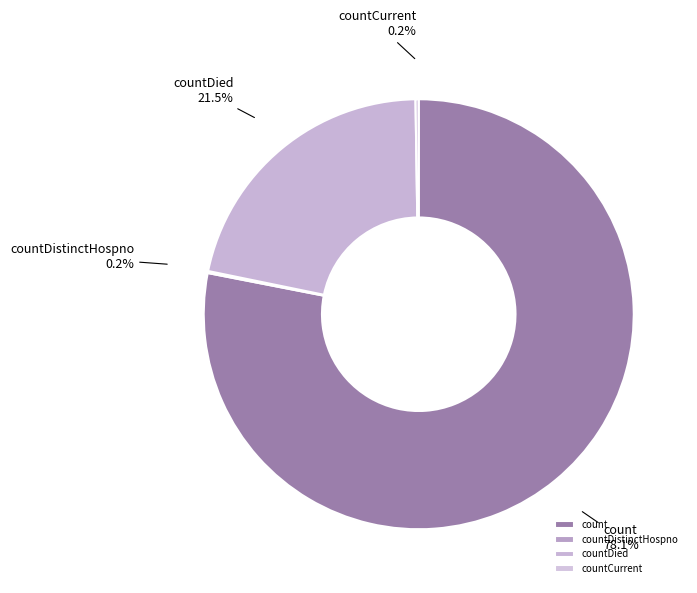

What is the largest slice in the pie chart?

count